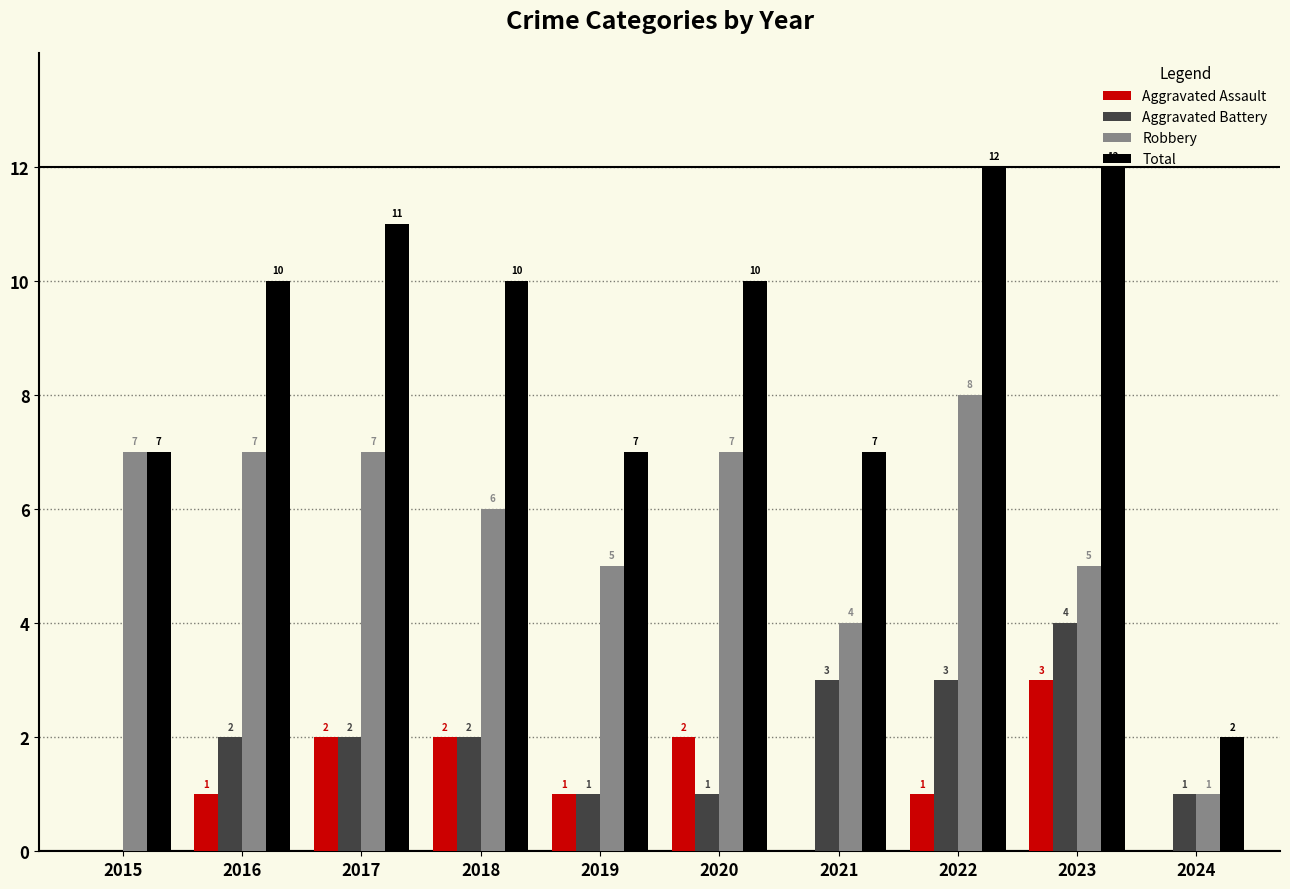

Are the bars horizontal?

No